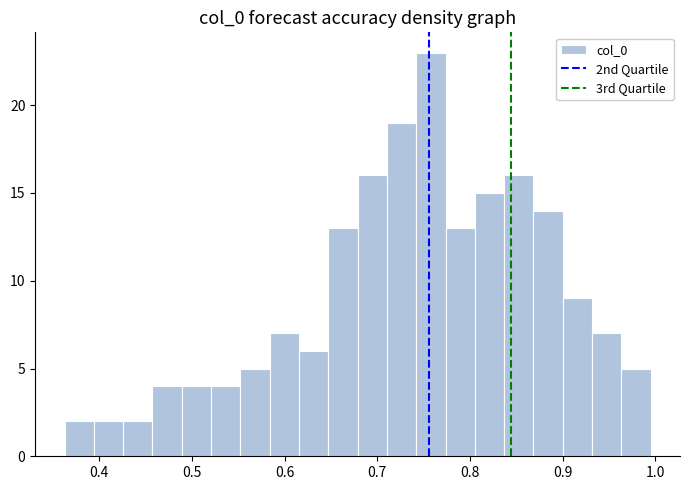

Around what value on the x-axis is the tallest bar? Give the approximate position of its centre, as read against the axis.

0.76